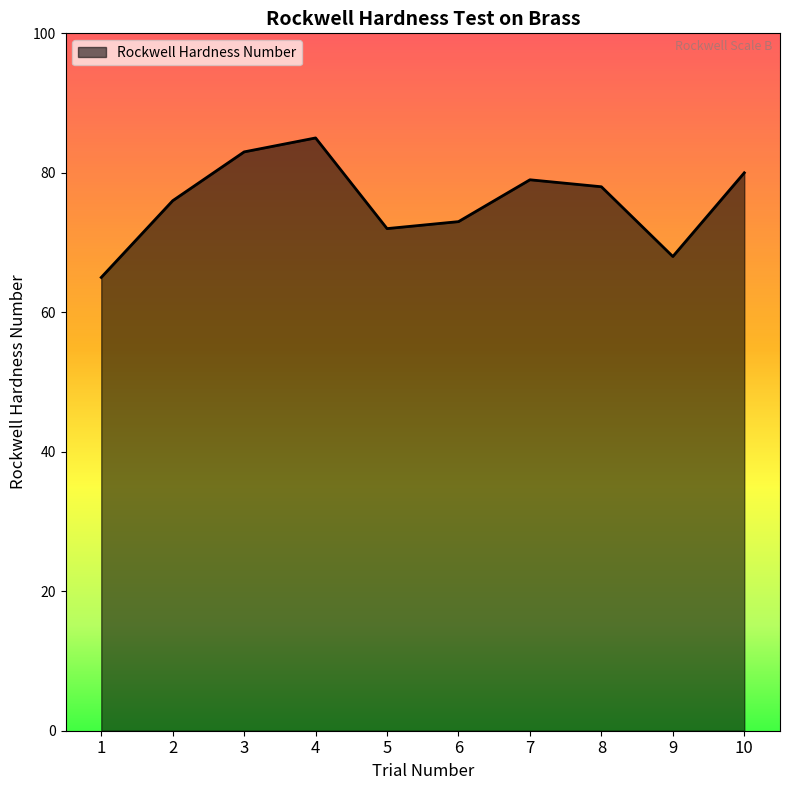

The chart shows a value of 83 at 3. True or false?

True